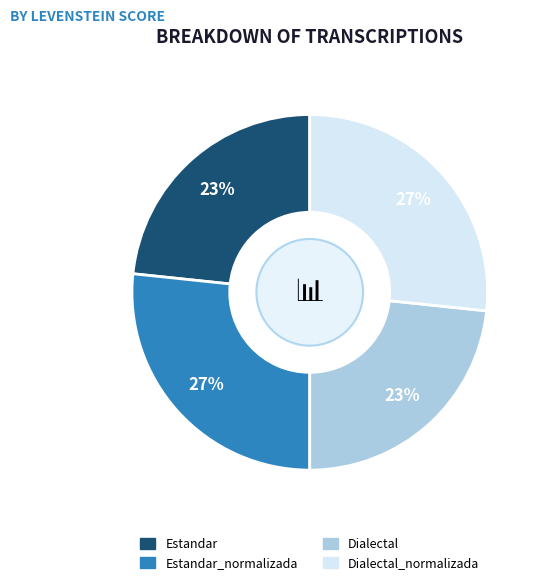

To the nearest percent, what is the average slice percentage?

25%